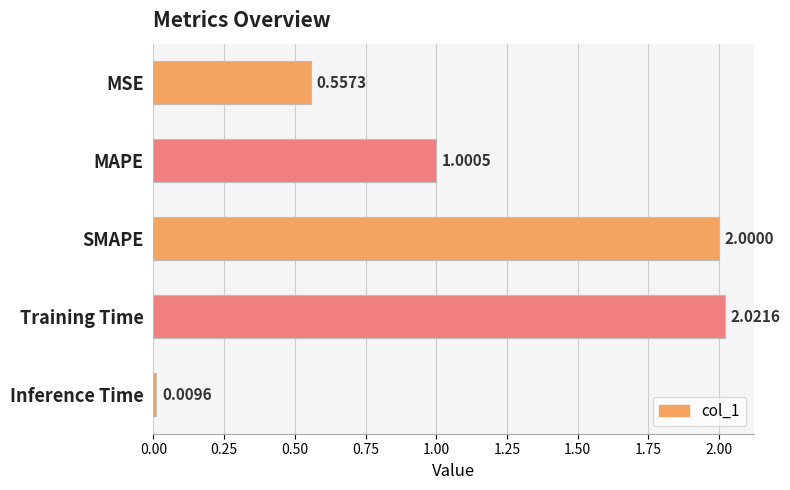

Where is the data nearest to the value 1?

MAPE